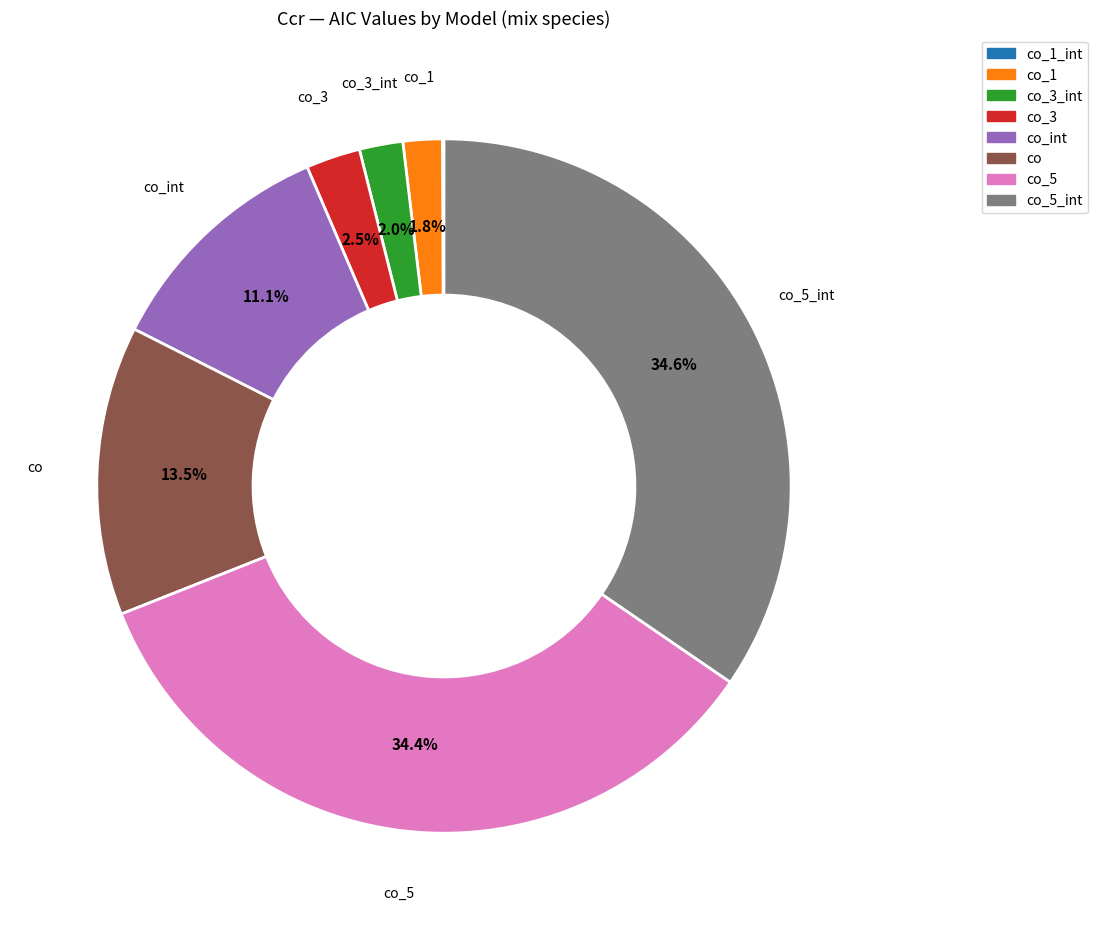

Is there a majority slice in this chart?

No